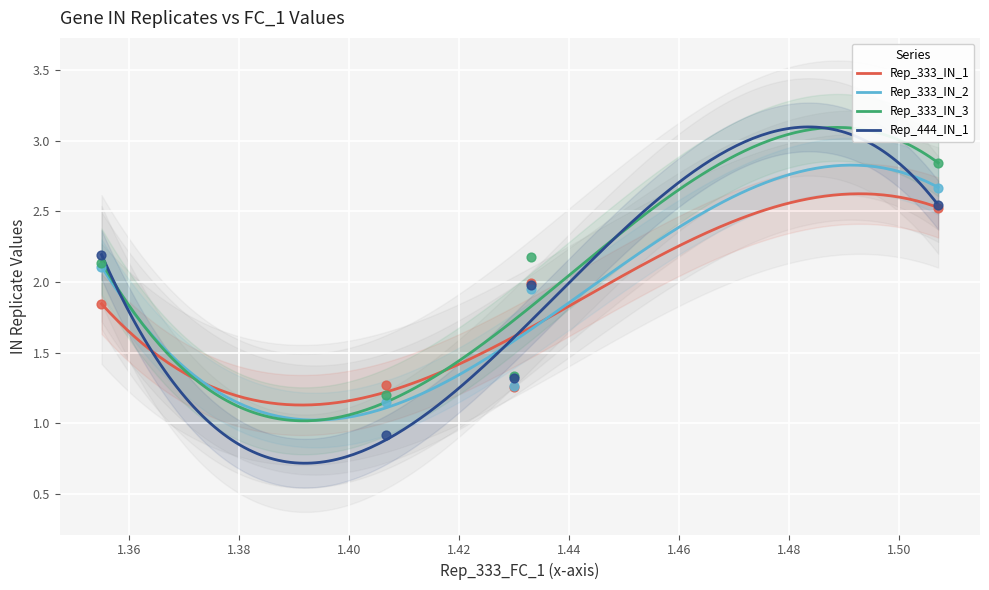

Which series has the largest Y range (max minus min)?

Rep_333_IN_3